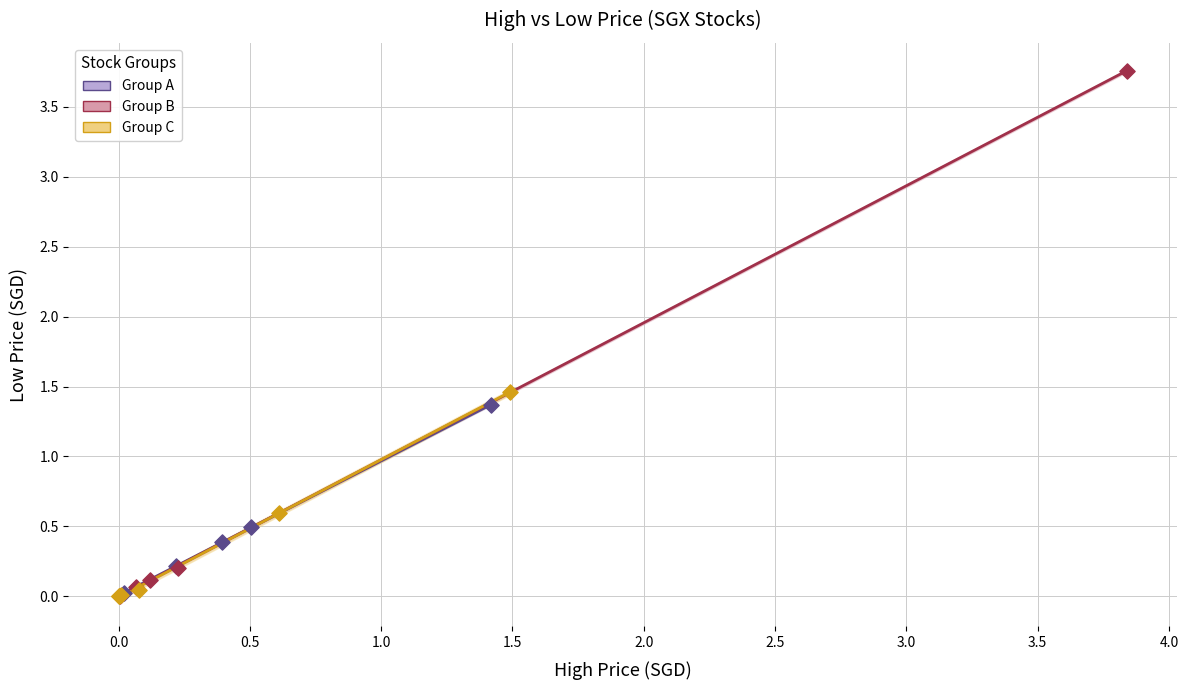

Which series has the largest Y range (max minus min)?

Group B